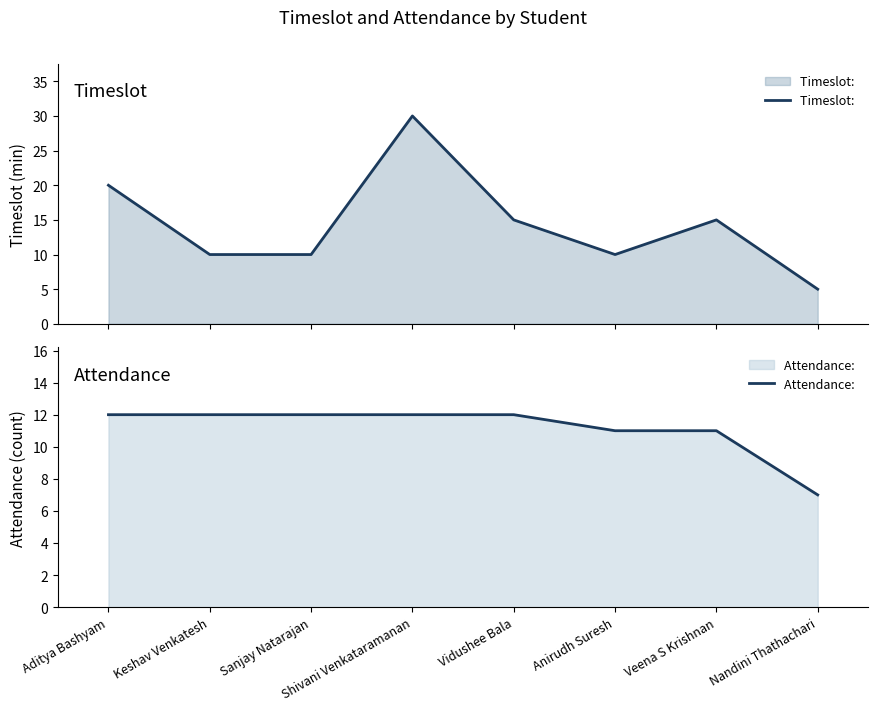

What is the label of the 8th point from the left?

Nandini Thathachari